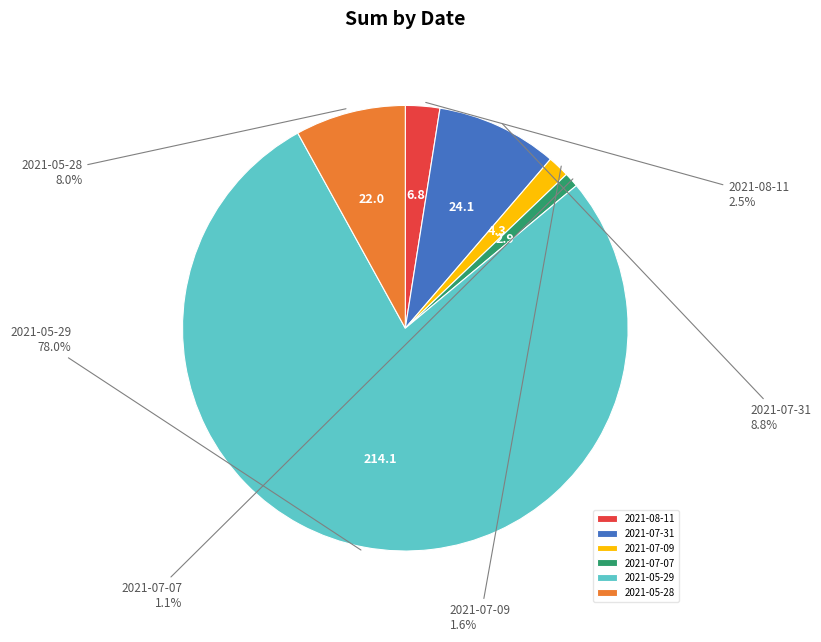

To the nearest percent, what portion does 2021-07-09 represent?

2%